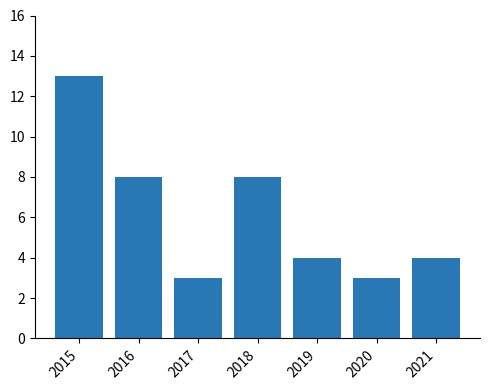

Does the chart contain any negative values?

No